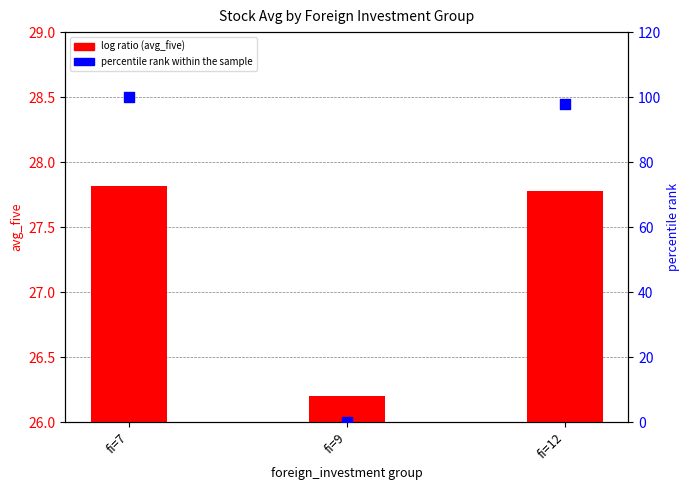

What are all the series names shown in the legend?

log ratio (avg_five), percentile rank within the sample